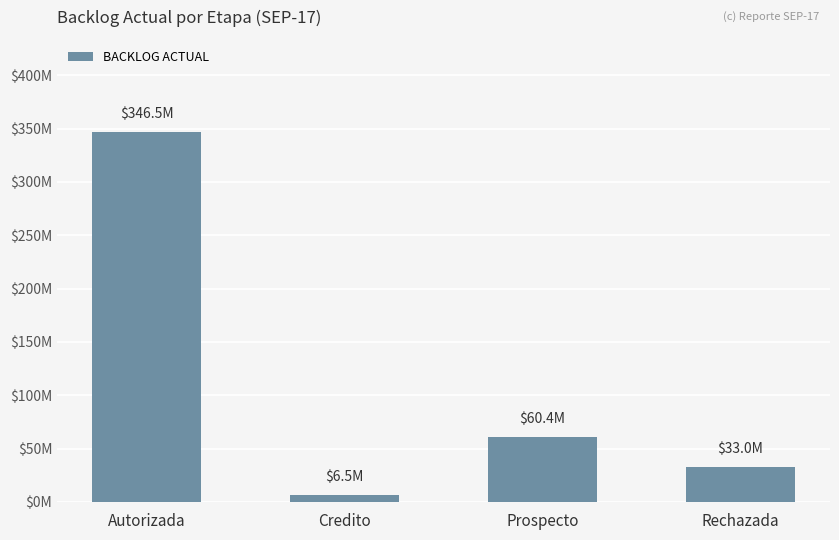

Are the bars horizontal?

No